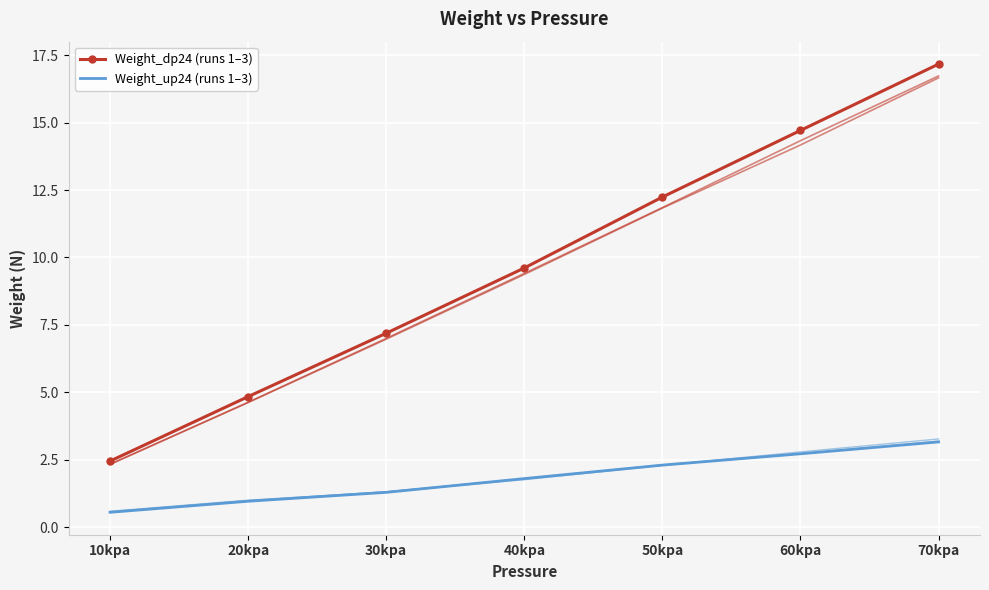

What is the minimum value shown in the chart?

0.6